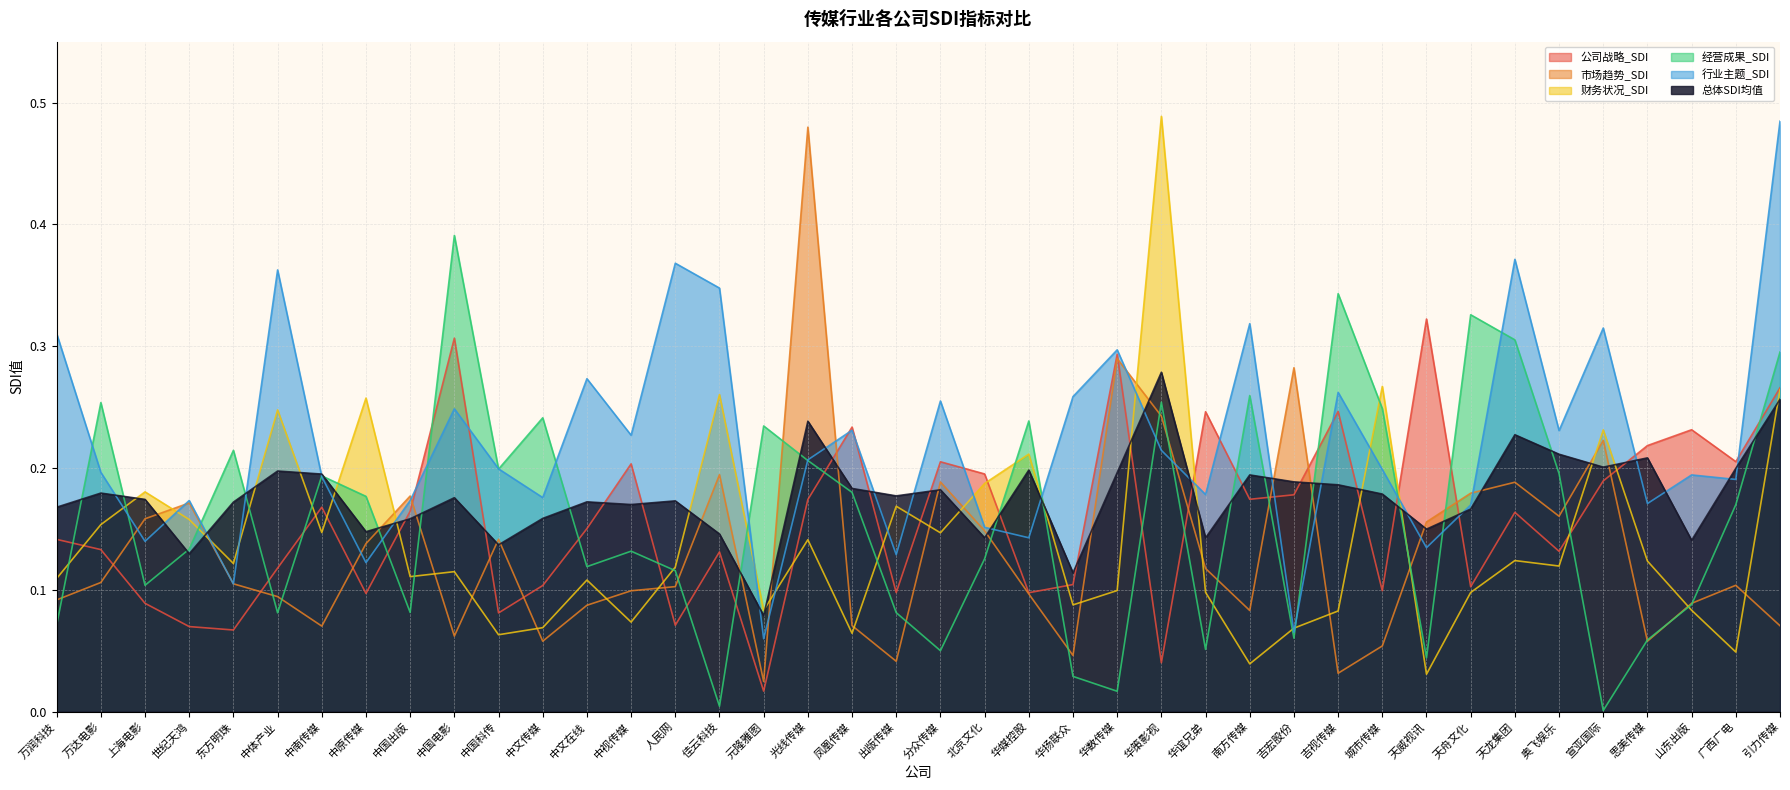

What are all the series names shown in the legend?

公司战略_SDI, 市场趋势_SDI, 财务状况_SDI, 经营成果_SDI, 行业主题_SDI, 总体SDI均值